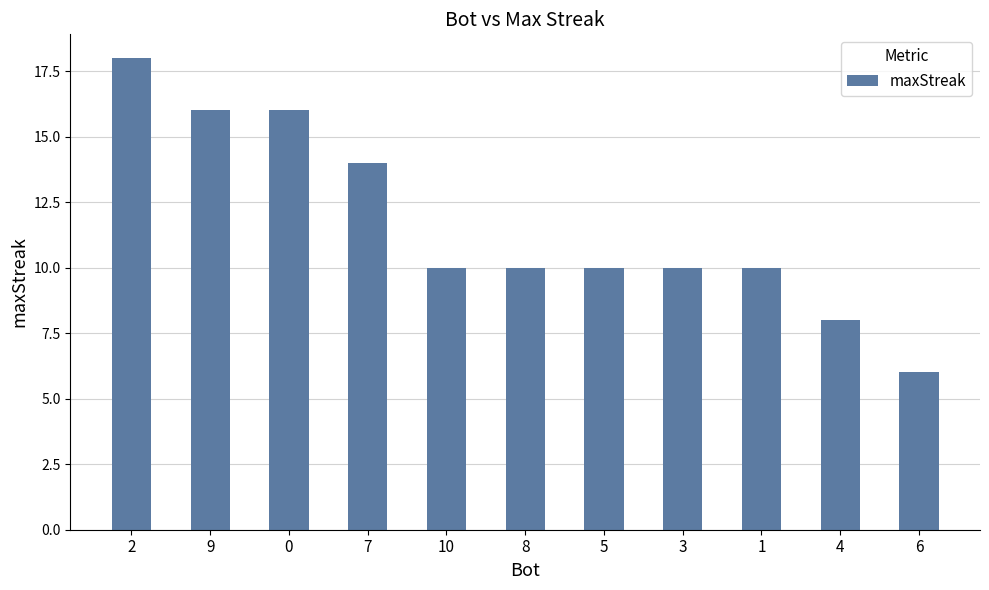

Reading right to left, extract all data points from this chart.

6	8	10	10	10	10	10	14	16	16	18